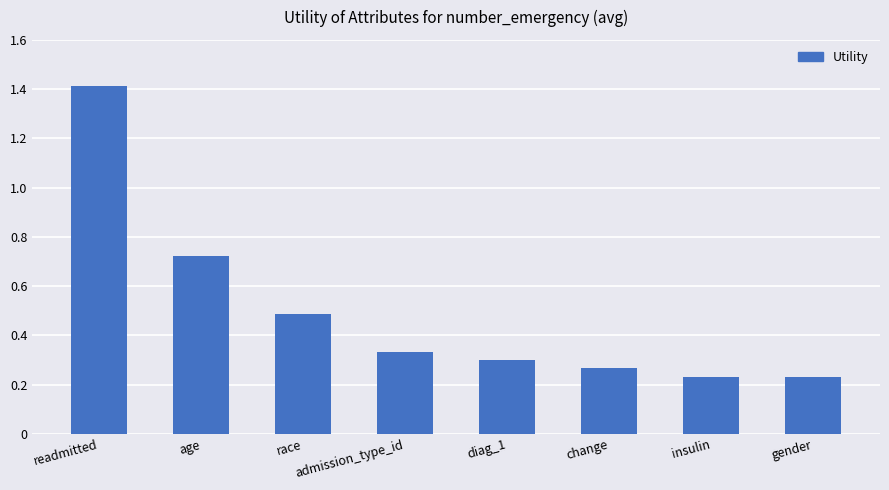

What is the change in value from age to diag_1?

-0.4